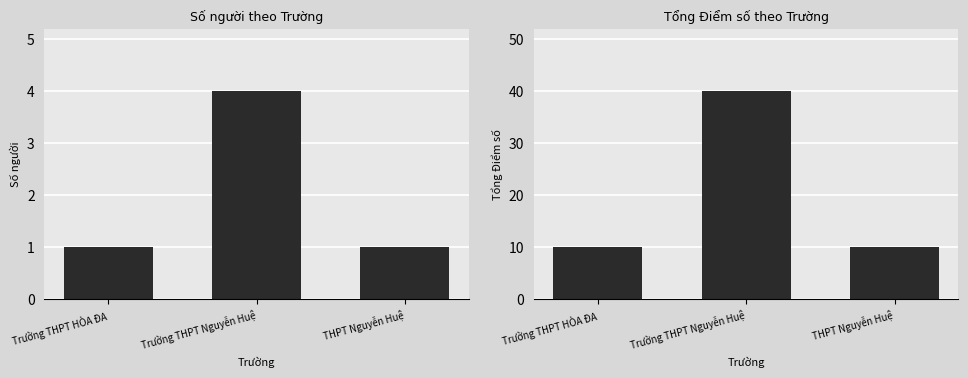

Which category has the lowest value in the Tổng Điểm số series?

Trường THPT HÒA ĐA